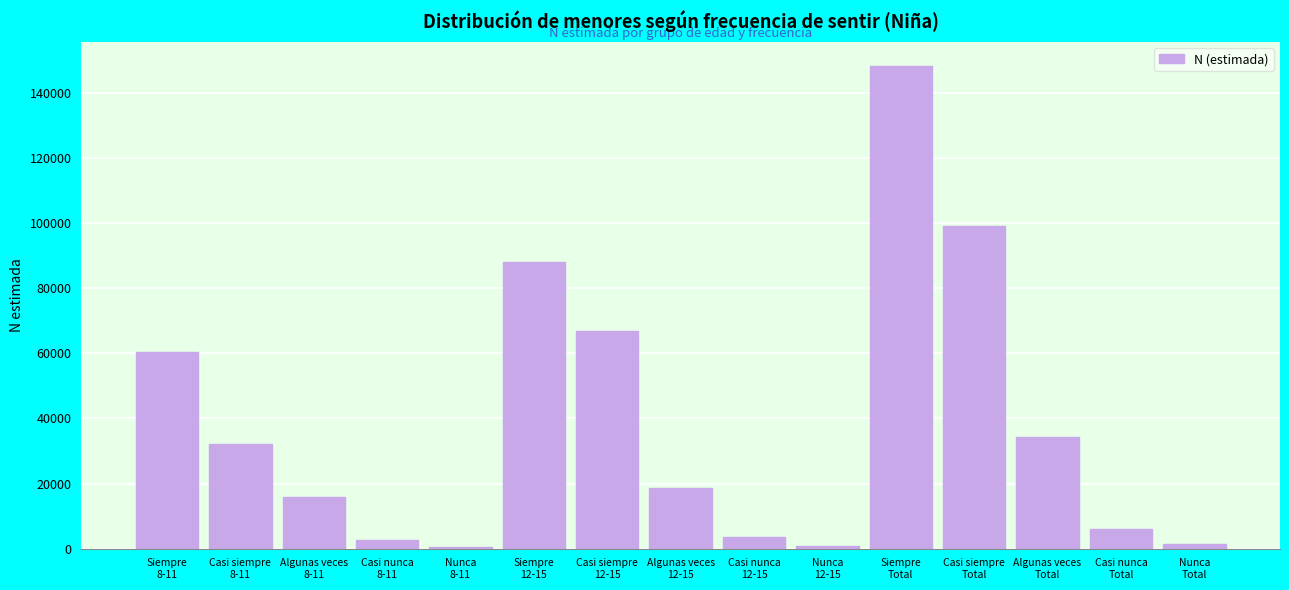

What is the greatest value displayed?

148270